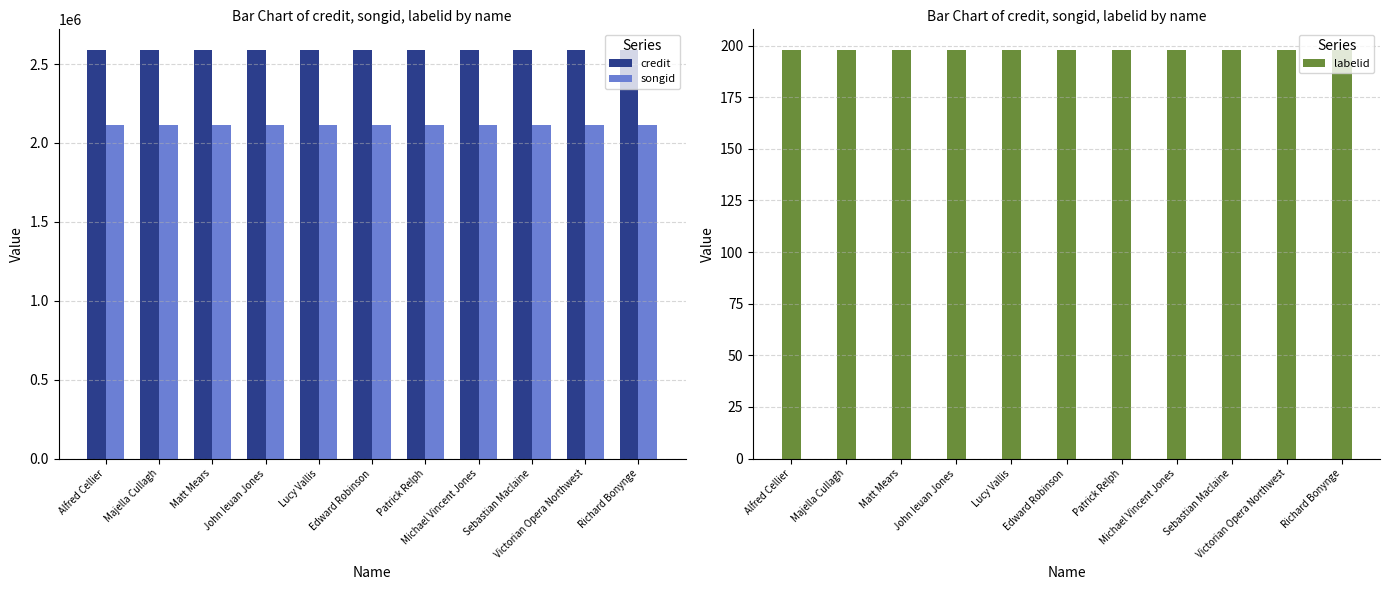

True or false: labelid has a value of 198 at John Ieuan Jones.

True